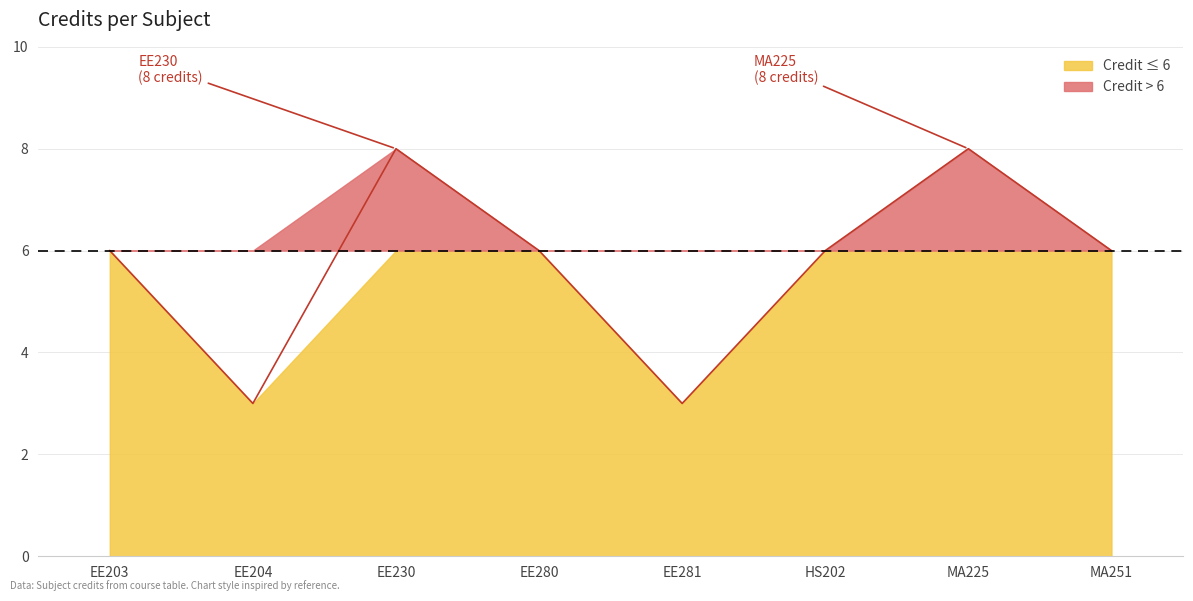

What is the minimum value shown in the chart?

3